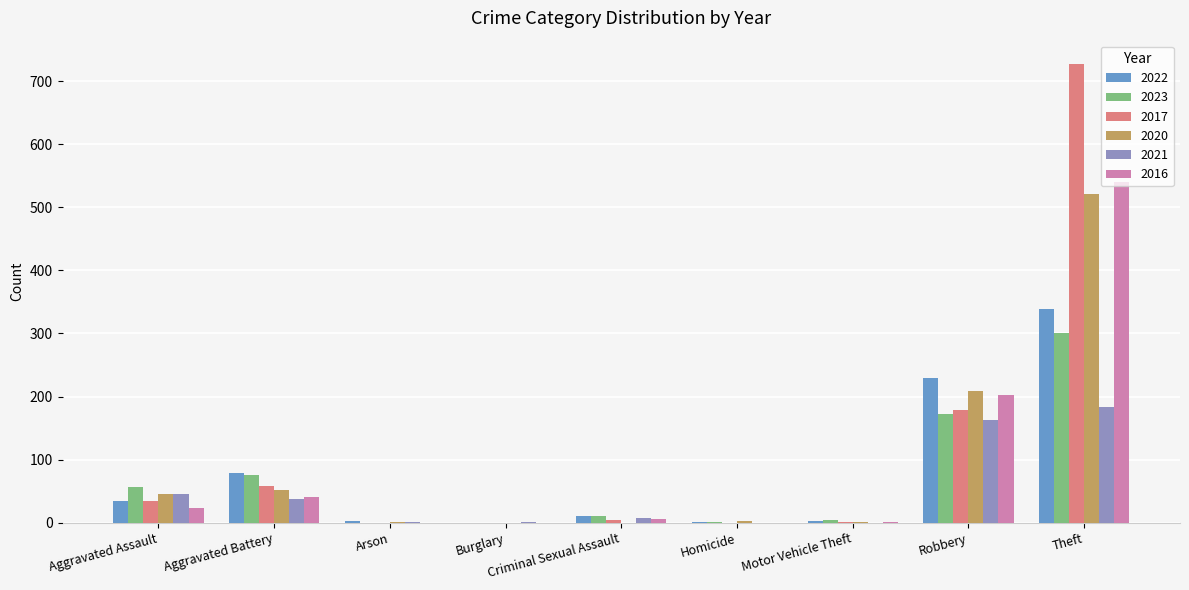

What is the average value of the 2017 series?

112